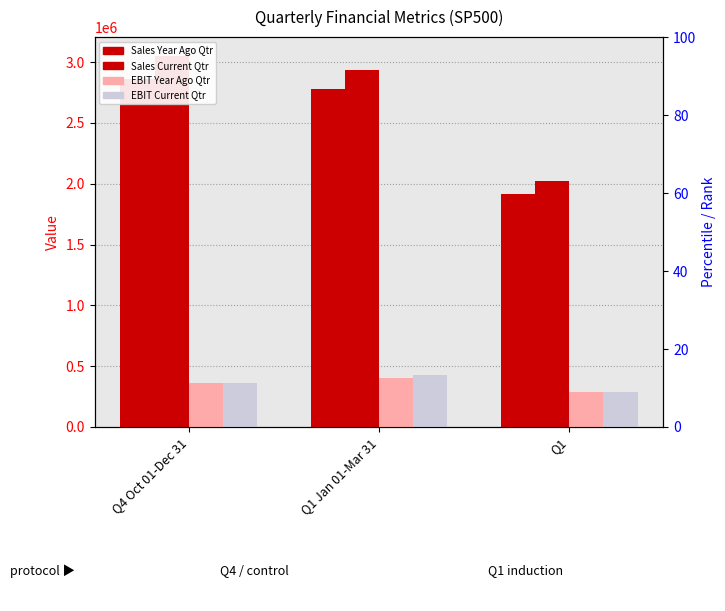

Reading left to right, list all the values displayed in this chart.

Sales Year Ago Qtr: 2857934.0	2778134.1	1914508.3
Sales Current Qtr: 3052405.9	2936281.7	2025289.4
EBIT Year Ago Qtr: 358144.8	405197.1	290081.4
EBIT Current Qtr: 360977.8	429164.7	291341.0